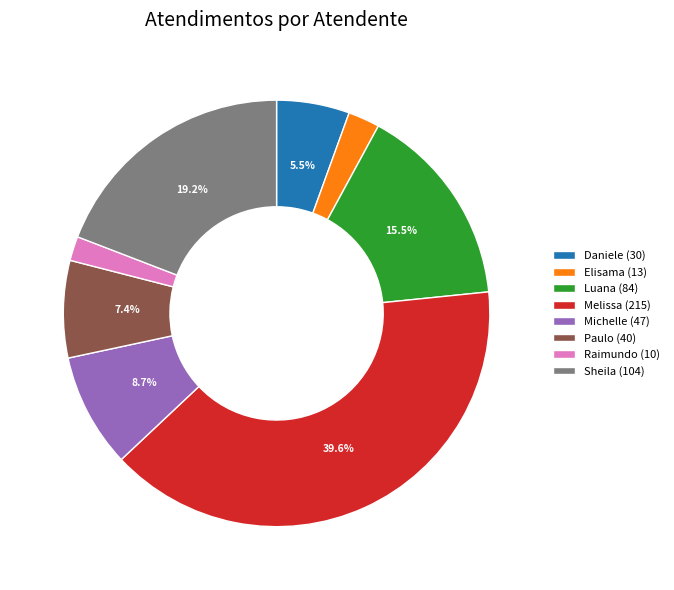

How many slices are in this pie chart?

8